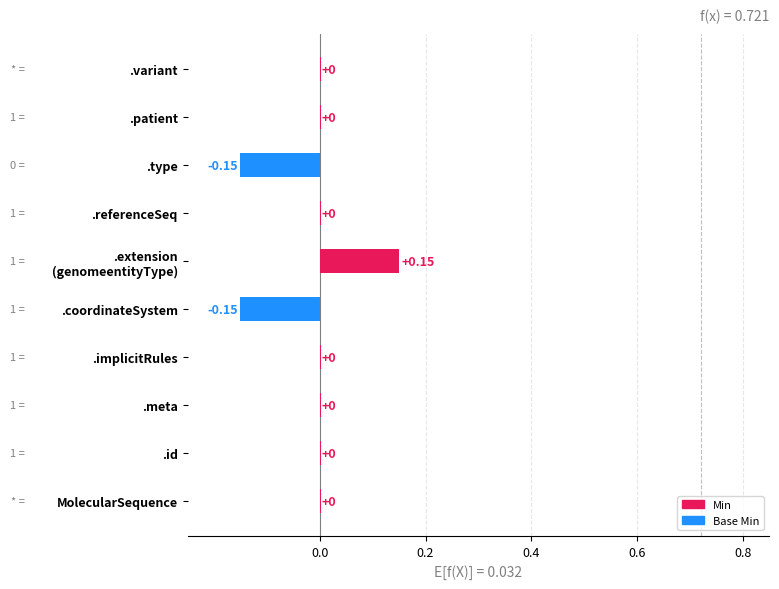

How many distinct data groups are displayed?

2